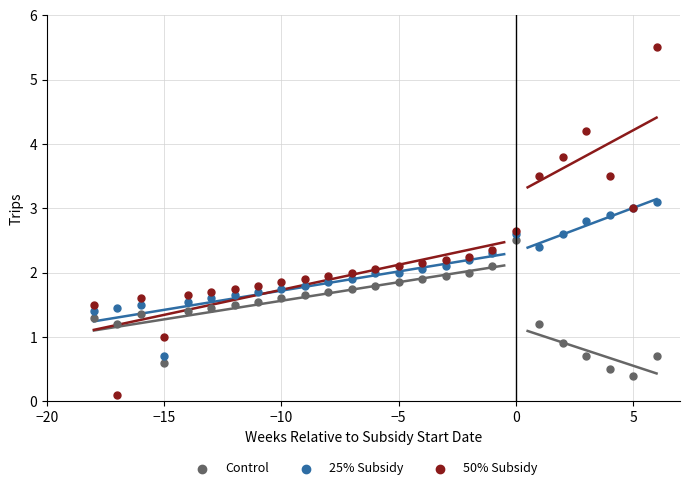

What are all the series names shown in the legend?

Control, 25% Subsidy, 50% Subsidy